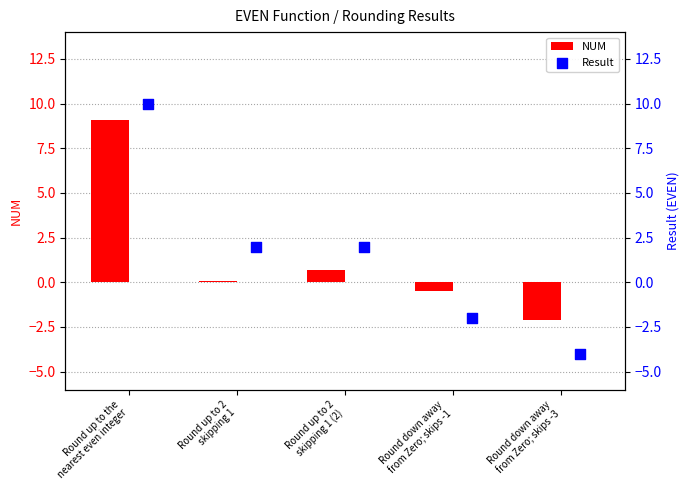

What are all the series names shown in the legend?

NUM, Result